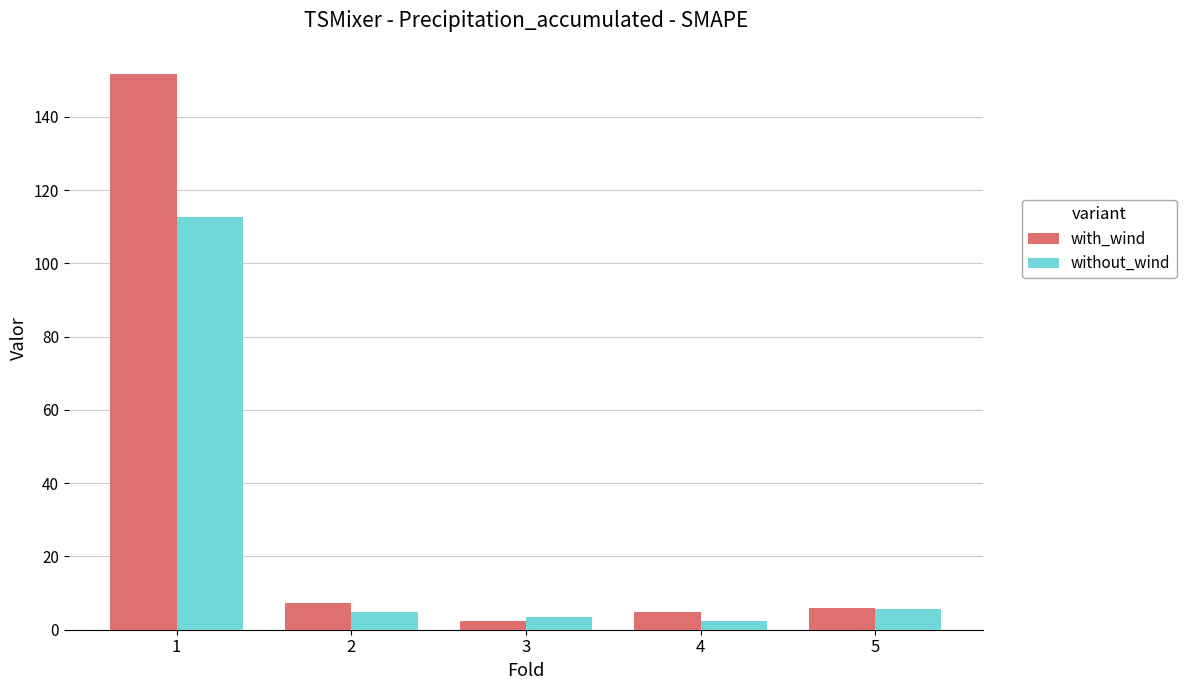

What is the spread (max minus min) of values at 2?

2.6